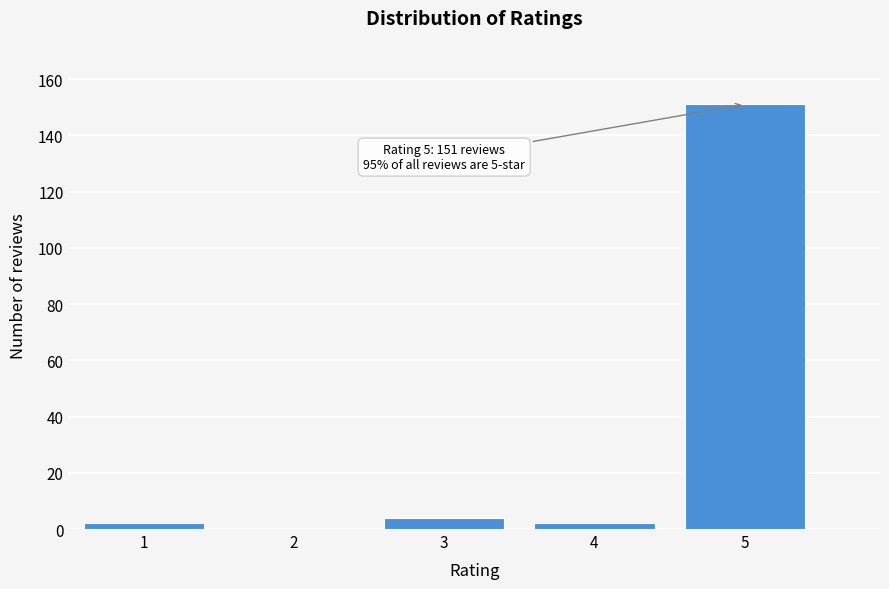

Which range on the x-axis has the tallest bar?

4.5 to 5.5